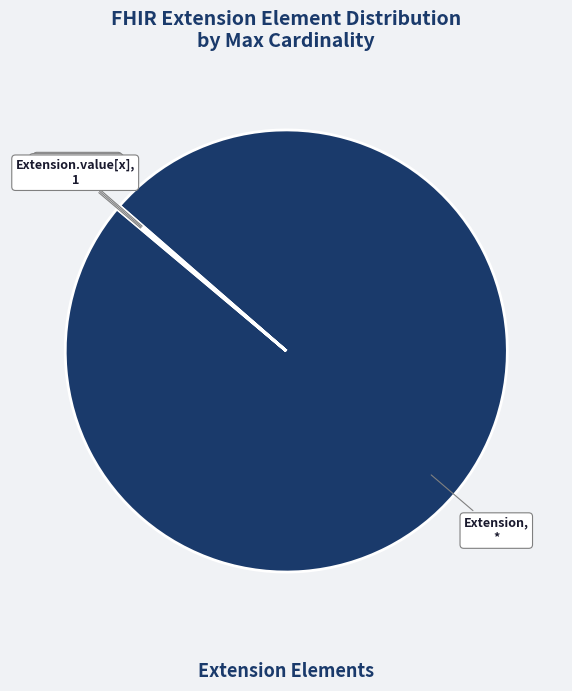

The Extension slice represents 100% of the pie. True or false?

True